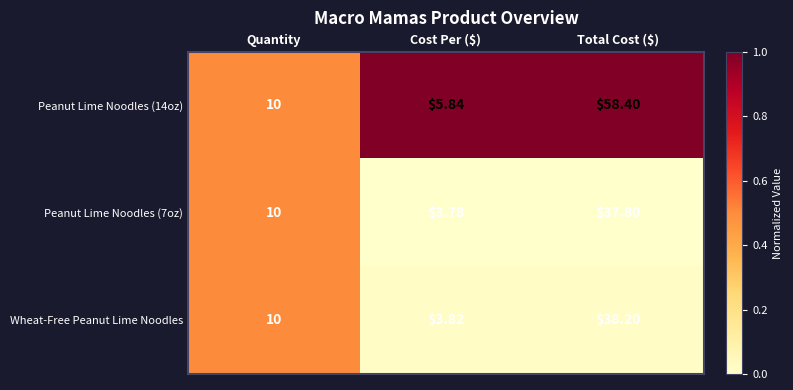

How many data points does each series have?

3